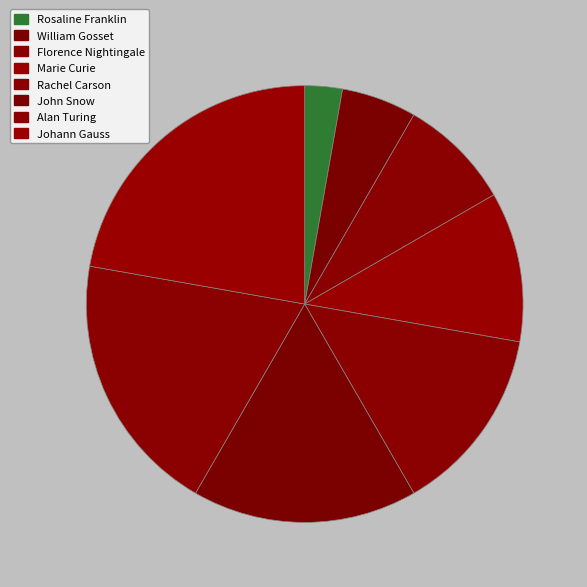

Approximately how many times larger is the value at Marie Curie compared to John Snow?

0.7